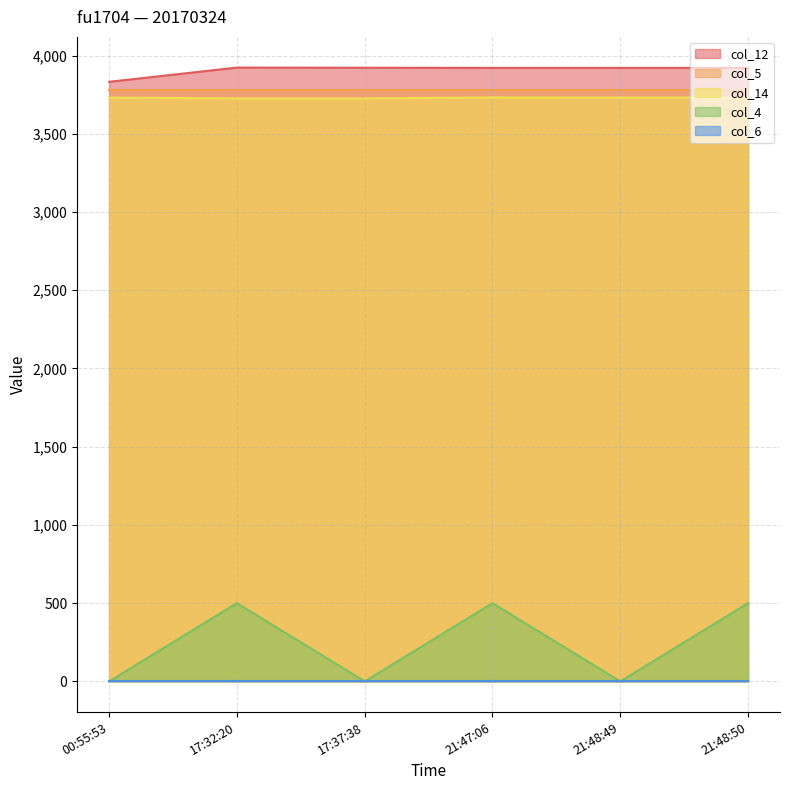

The value of col_12 at 17:32:20 is 2264. True or false?

False